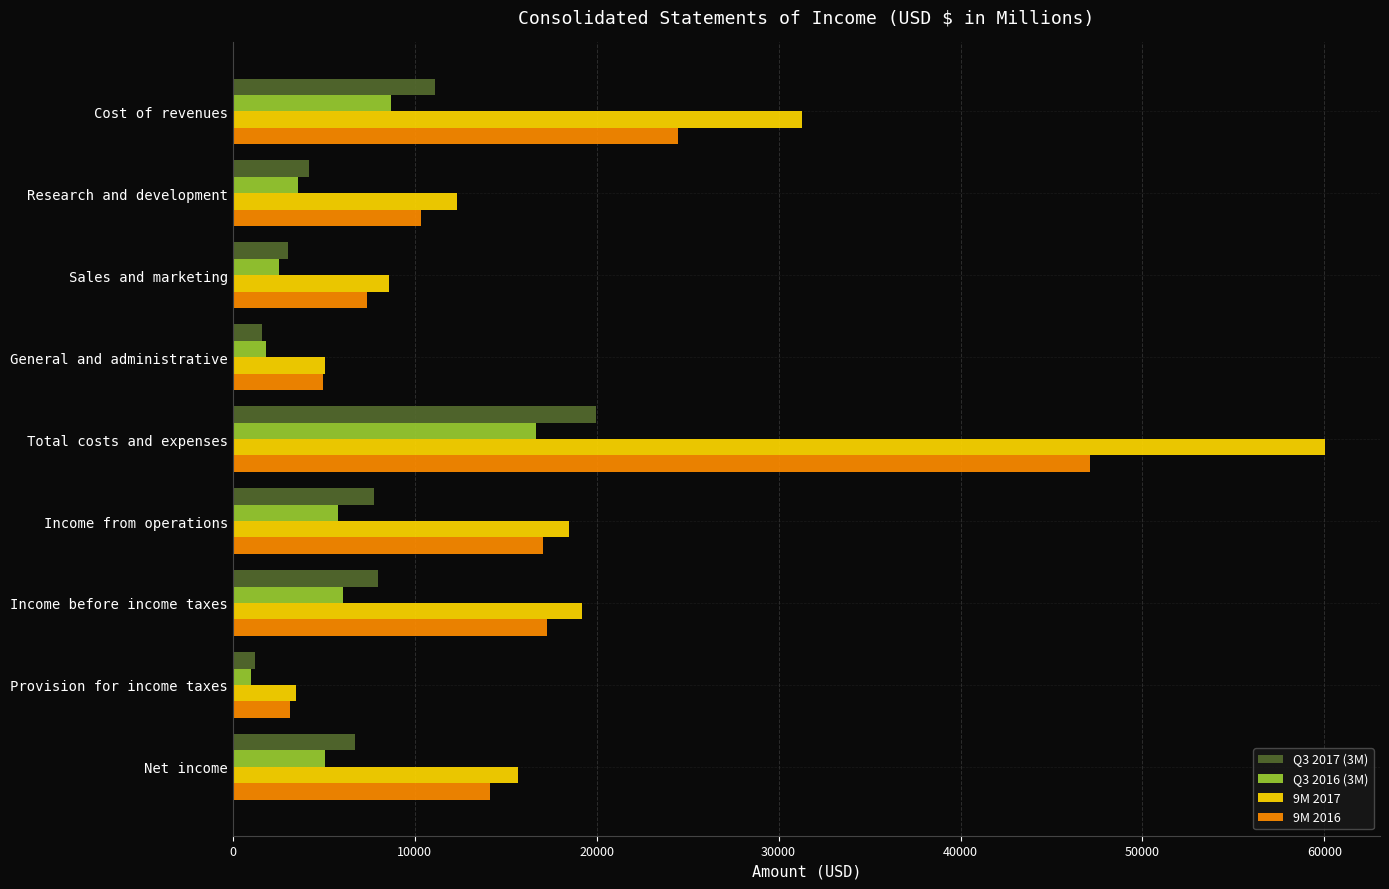

At which category is the sum across all series the highest?

Total costs and expenses